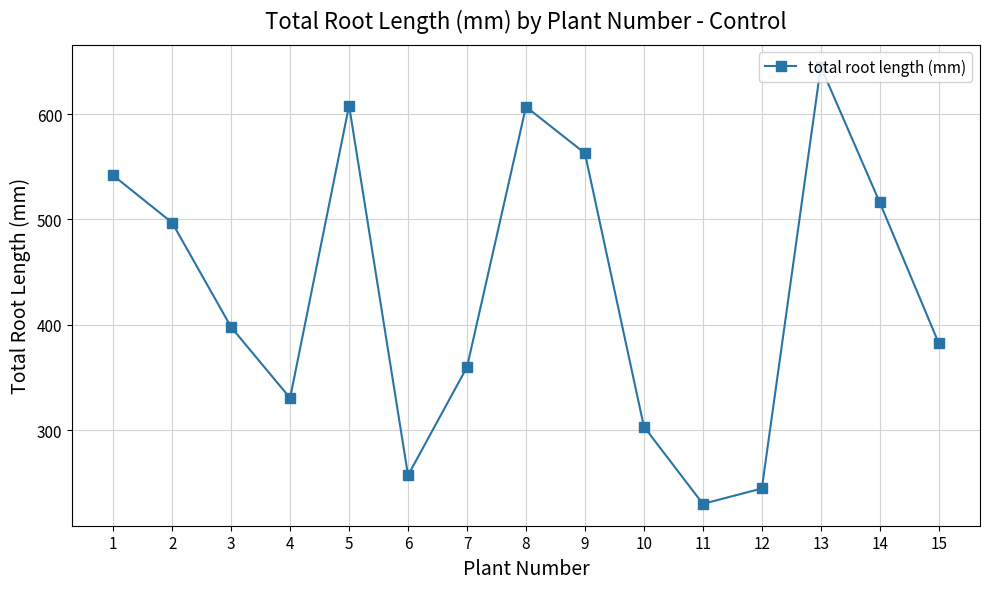

What is the sum of all values?

6482.3